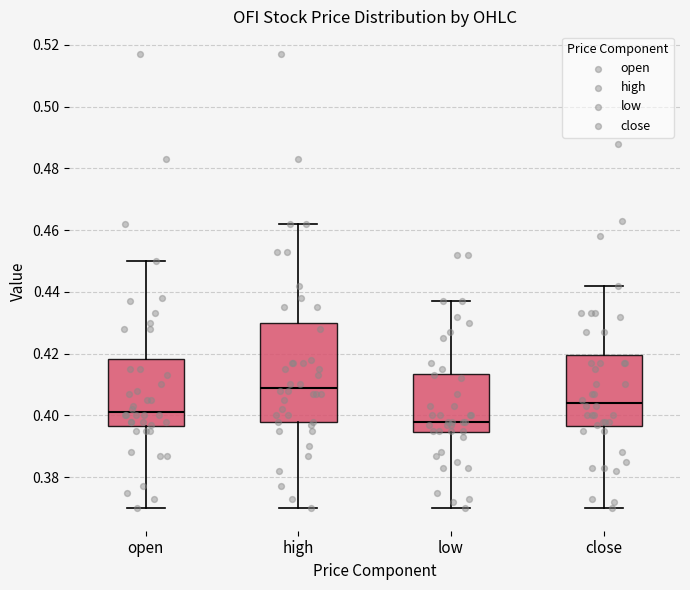

Reading left to right, transcribe this box plot: for each box, give where its median line is, the range the box spans, and where its two whiskers end, as read against the y-axis. The values are not printed on the chart, so give them approximately, as read against the axis.

open: median 0.402, box 0.396 to 0.418, whiskers 0.370 to 0.450
high: median 0.410, box 0.398 to 0.430, whiskers 0.370 to 0.462
low: median 0.398, box 0.394 to 0.414, whiskers 0.370 to 0.438
close: median 0.404, box 0.396 to 0.420, whiskers 0.370 to 0.442